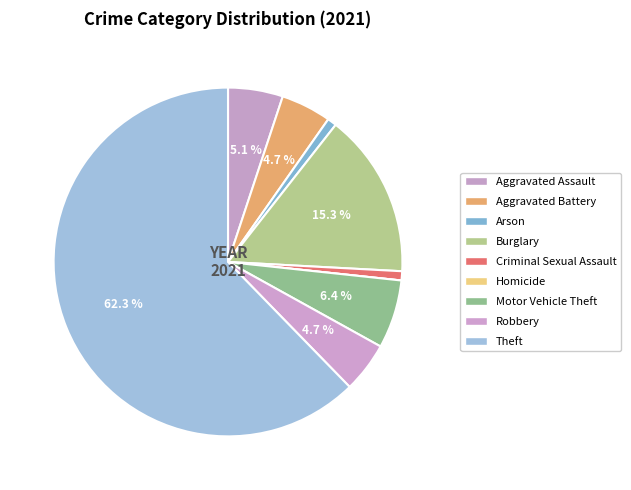

What percentage is the Aggravated Battery slice, to the nearest percent?

5%